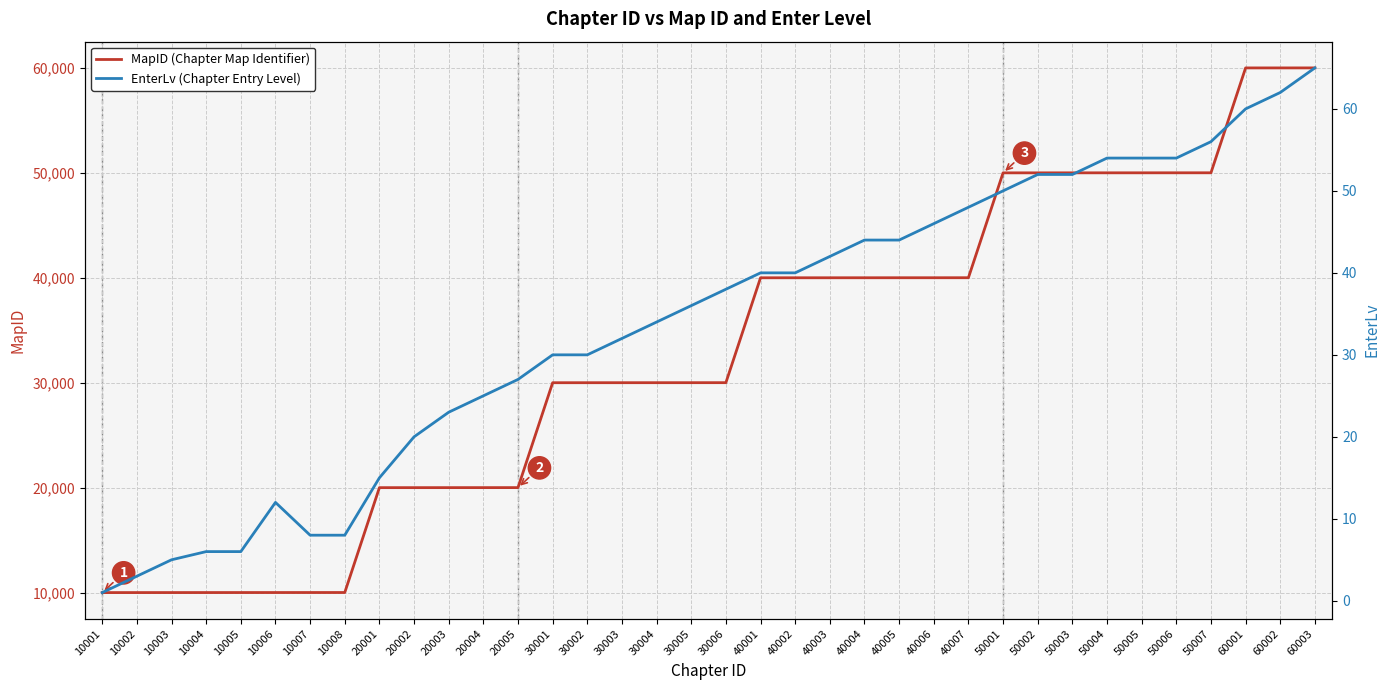

At which label is MapID closest to 35002?

30006